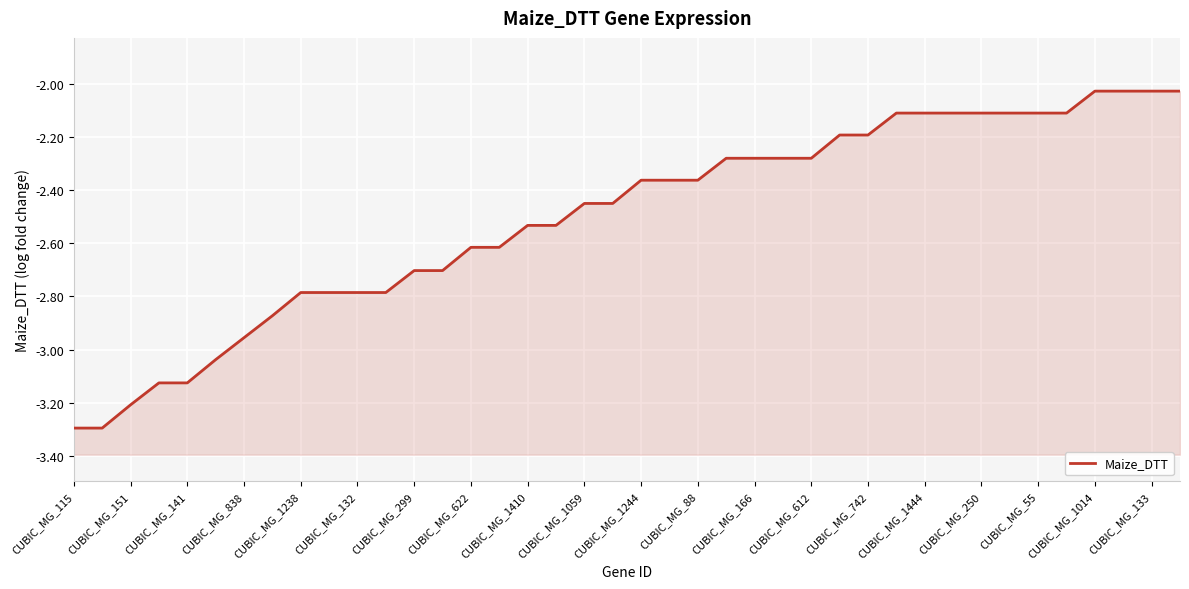

Rank the categories by value from lowest to highest.

CUBIC_MG_115, CUBIC_MG_151, CUBIC_MG_141, CUBIC_MG_838, CUBIC_MG_1238, CUBIC_MG_132, CUBIC_MG_299, CUBIC_MG_622, CUBIC_MG_1410, CUBIC_MG_1059, CUBIC_MG_1244, CUBIC_MG_88, CUBIC_MG_166, CUBIC_MG_612, CUBIC_MG_742, CUBIC_MG_1444, CUBIC_MG_250, CUBIC_MG_55, CUBIC_MG_1014, CUBIC_MG_133, 20, 21, 22, 23, 24, 25, 26, 27, 28, 29, 30, 31, 32, 33, 34, 35, 36, 37, 38, 39